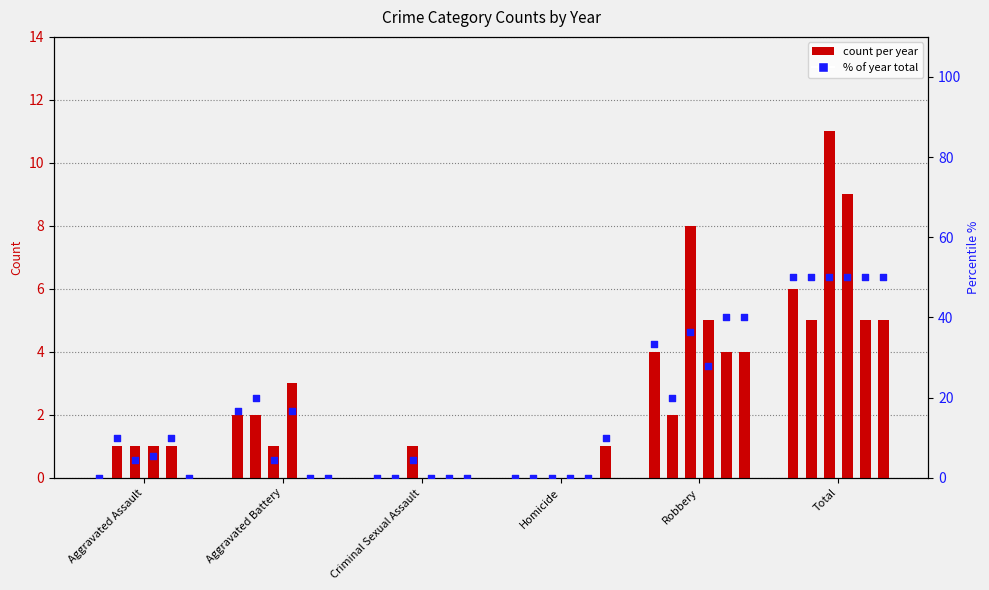

What is the total value across all series at Aggravated Assault?

4